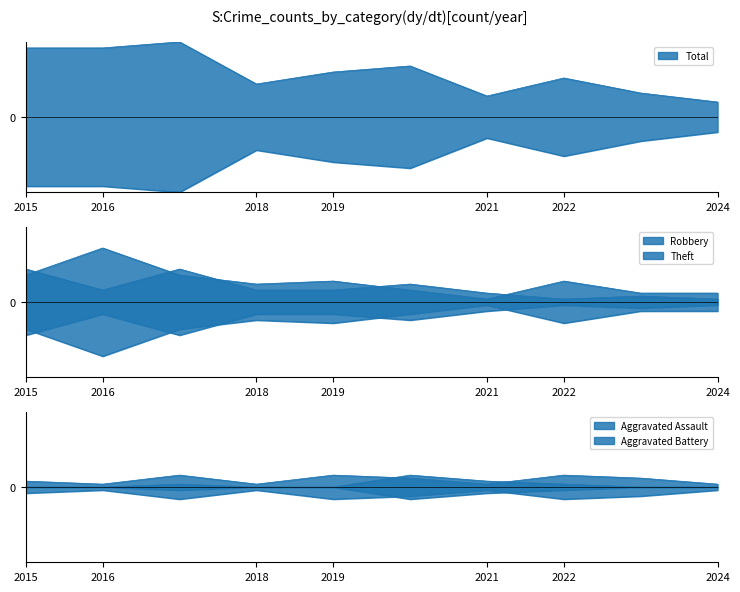

True or false: Total and Aggravated Battery cross at least once.

False